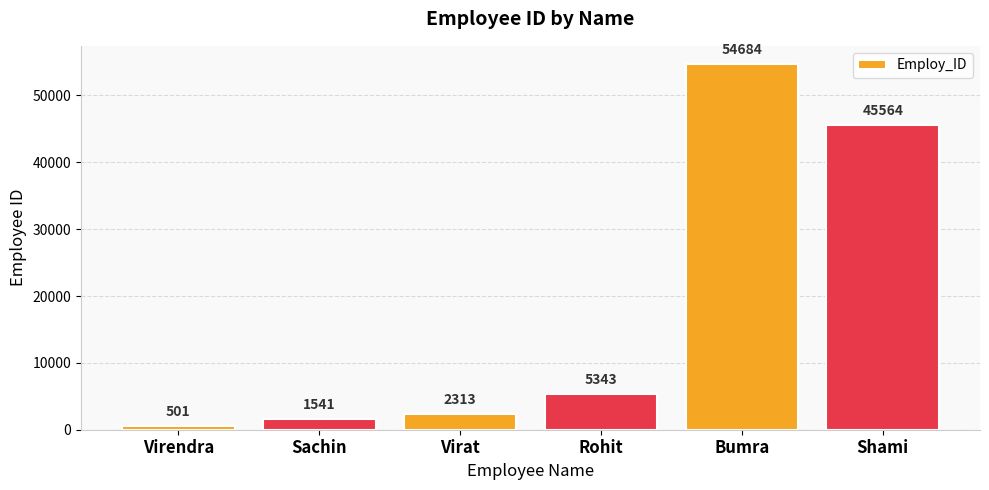

What is the smallest value displayed?

501